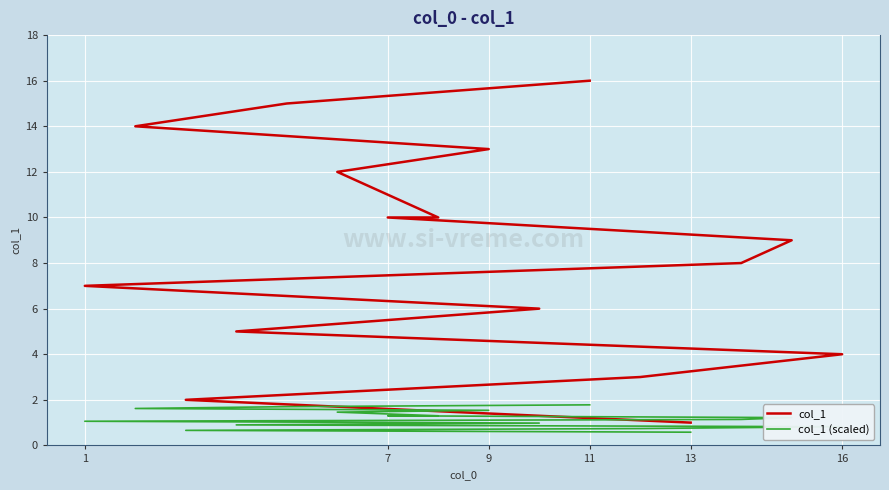

List the series in order of their peak value, lowest first.

col_1 (scaled), col_1